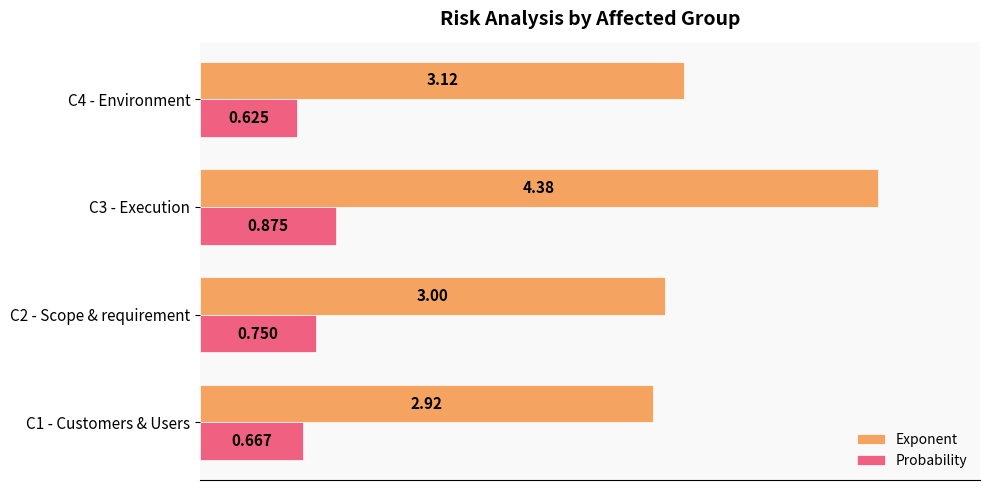

Which series has the widest spread of values?

Exponent